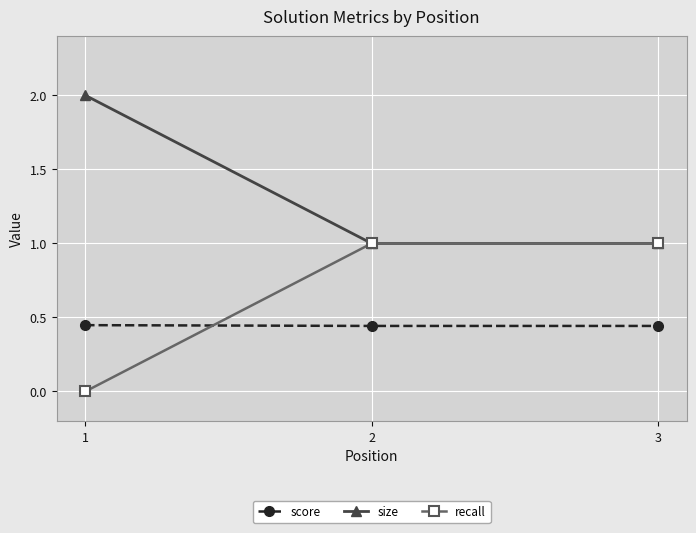

Is it true that score equals 0.6 at 2?

False